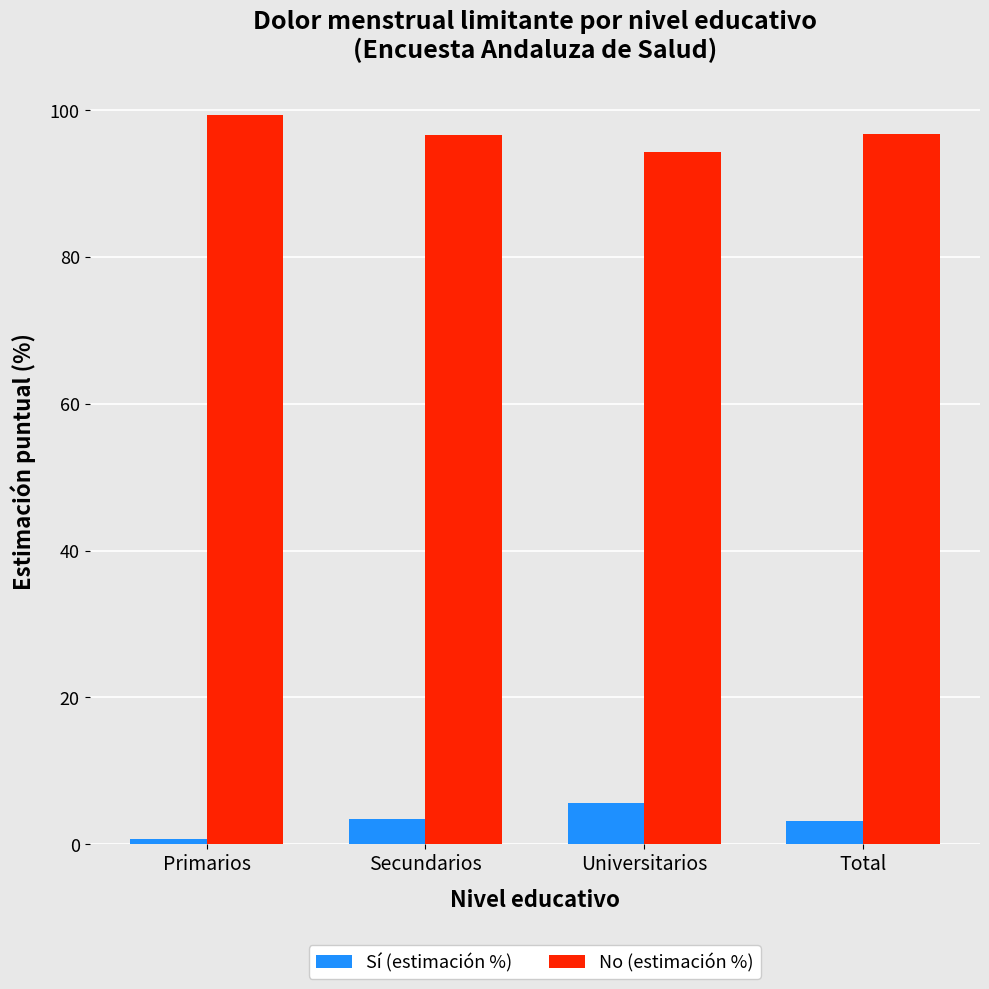

What is the label of the 4th bar from the right?

Primarios